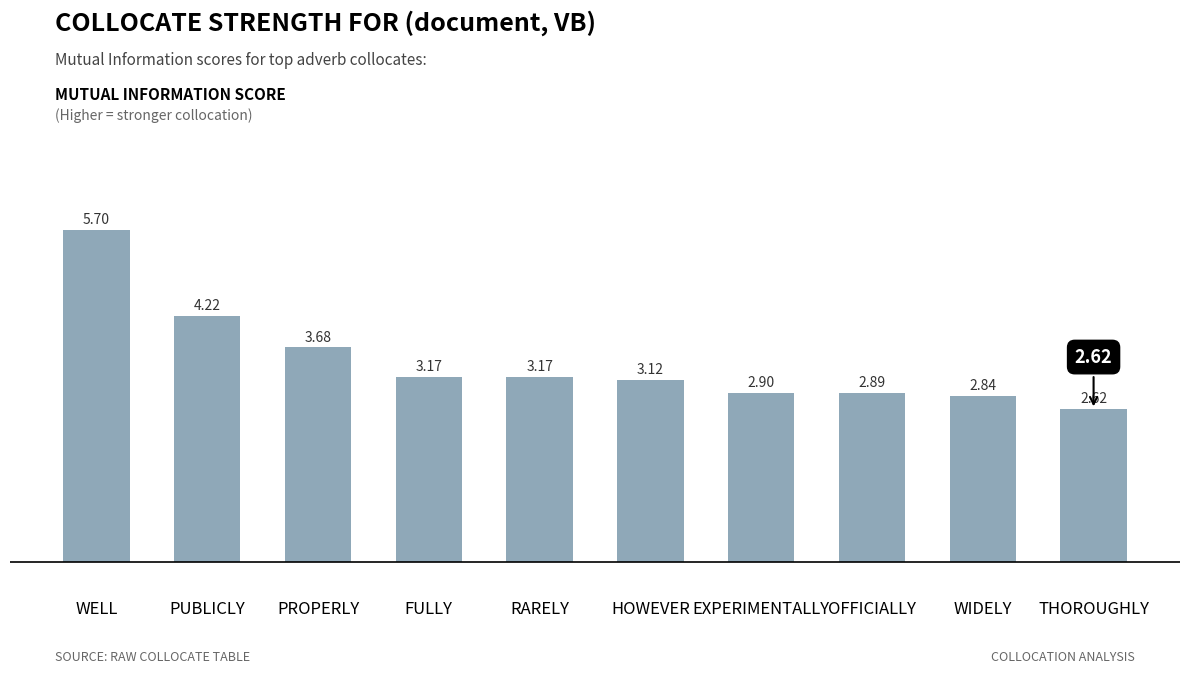

How many values are below 3?

4